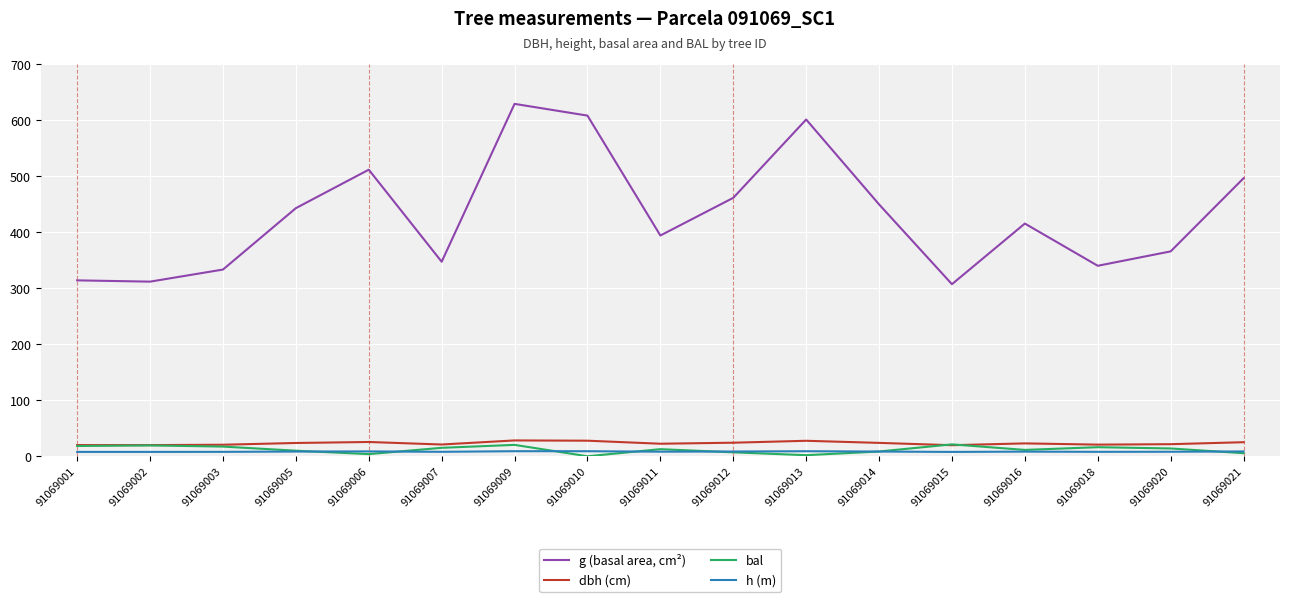

What is the average value of the bal series?

11.9